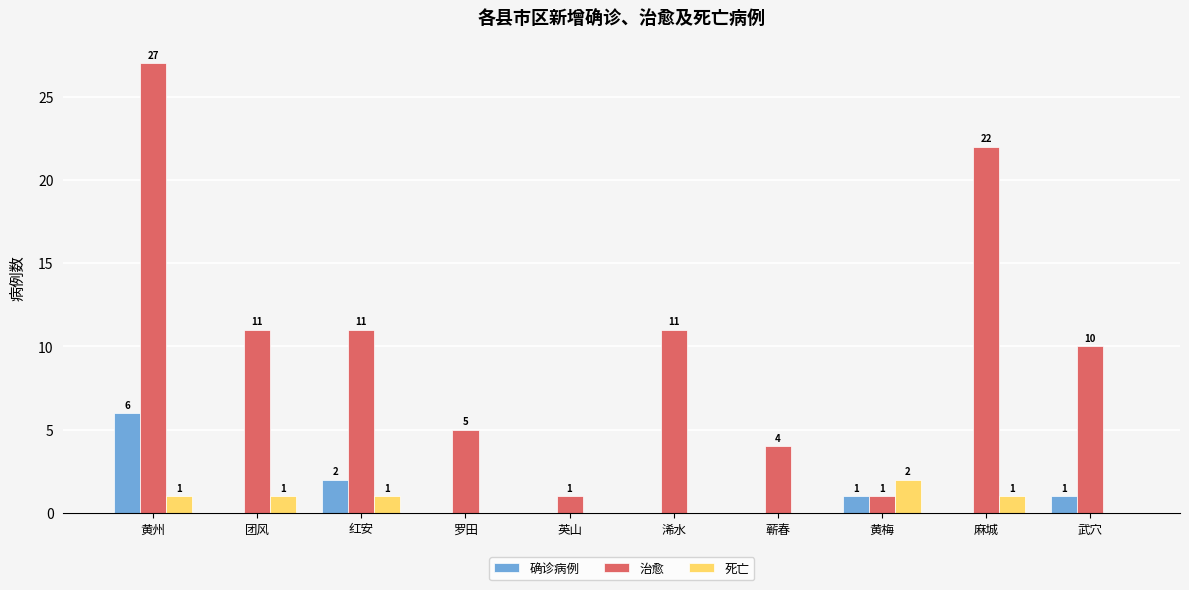

Between 黄州 and 英山, which series saw the biggest shift?

治愈